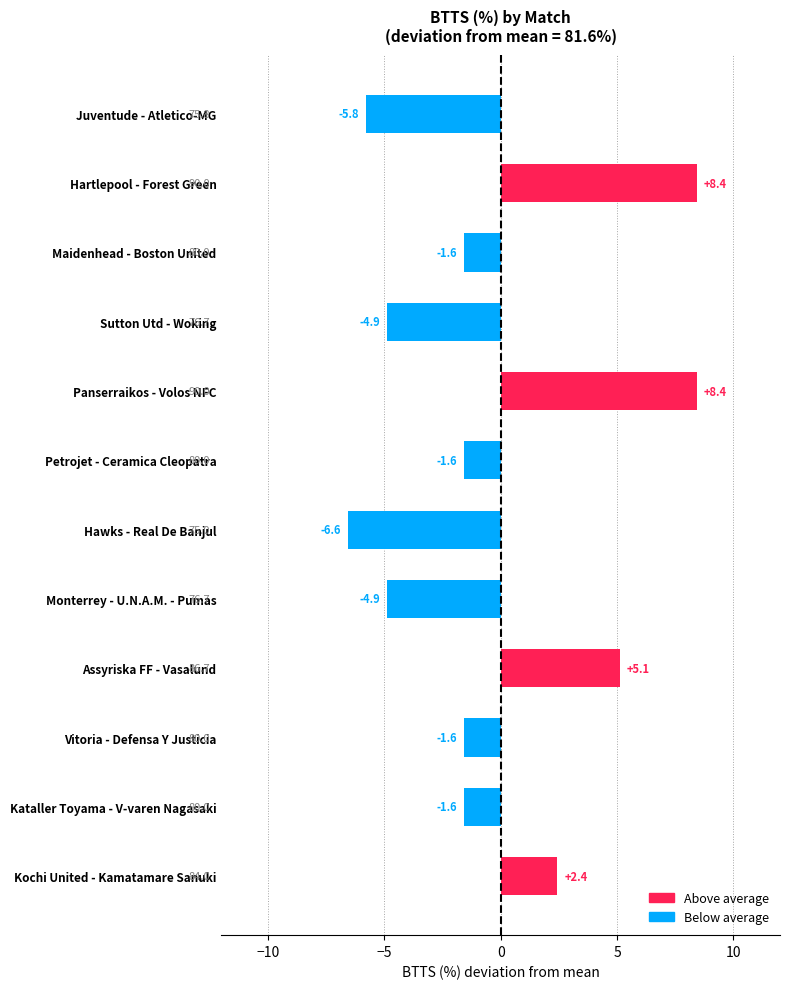

Are the bars horizontal?

Yes